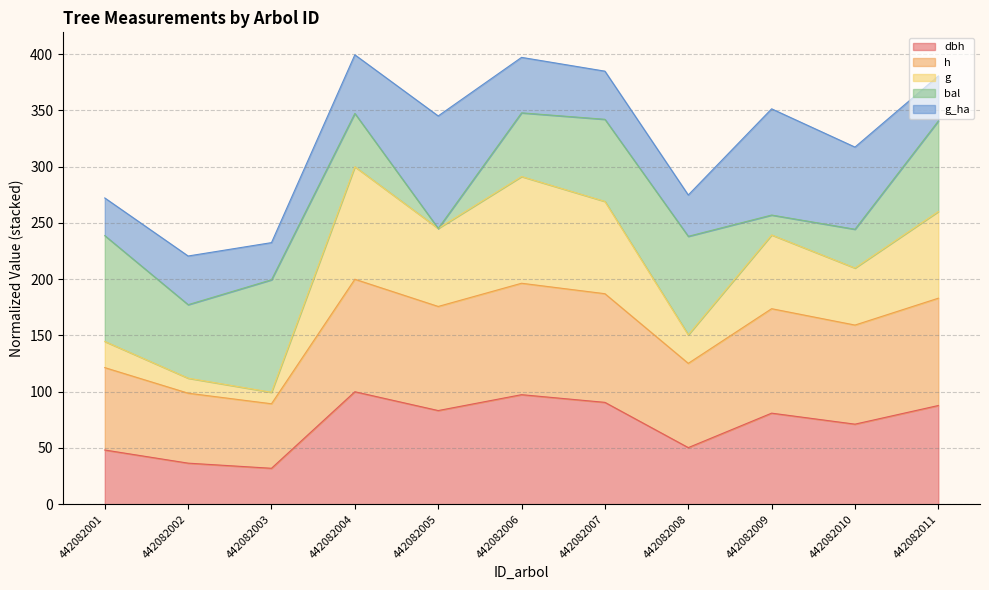

What is the total value across all series at 442082003?

232.5